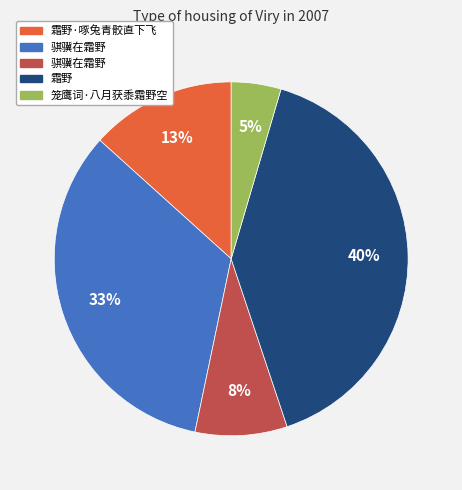

How many segments does this pie chart have?

5